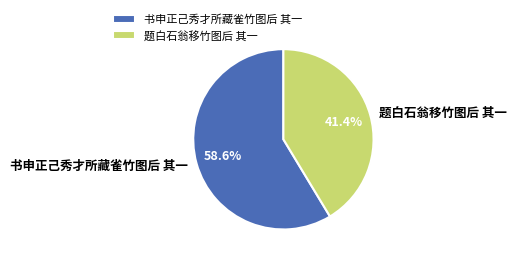

Which slice is the largest?

书申正己秀才所藏雀竹图后 其一